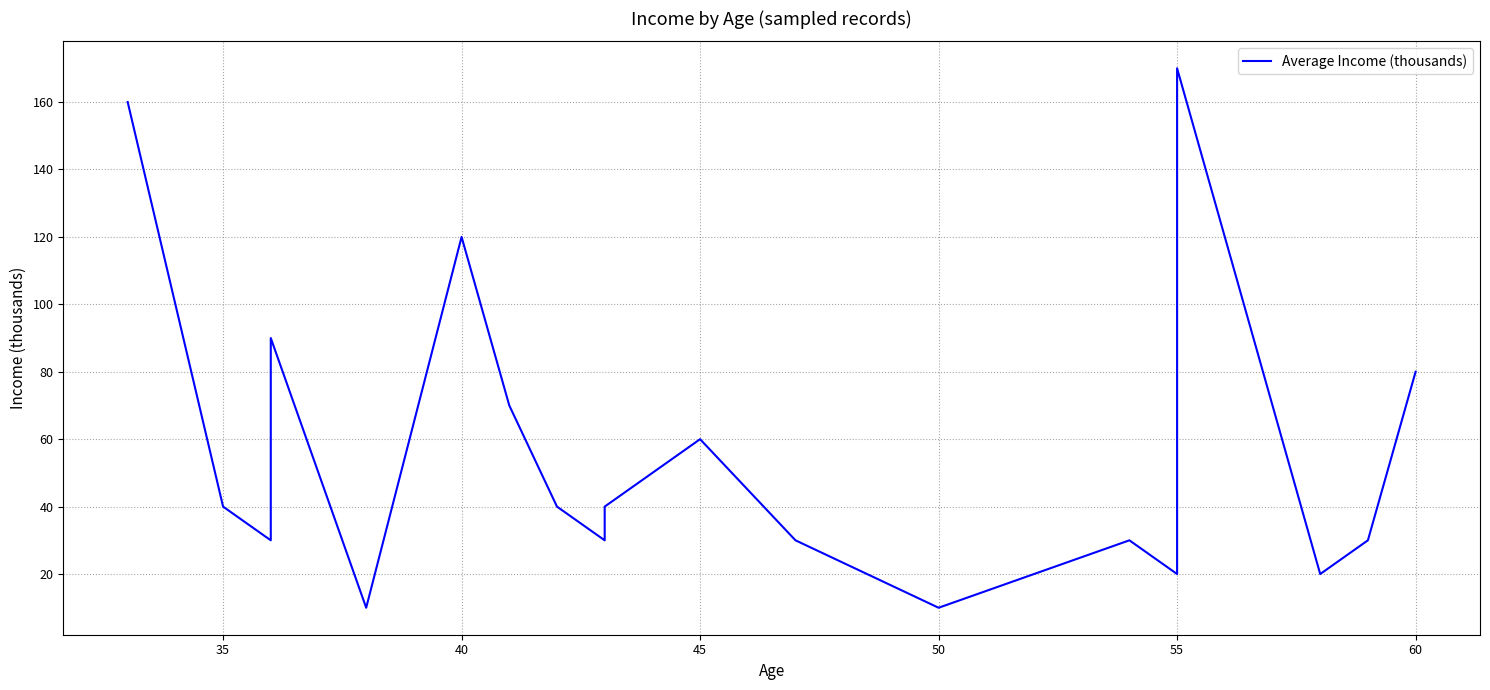

How many lines are shown in the chart?

1